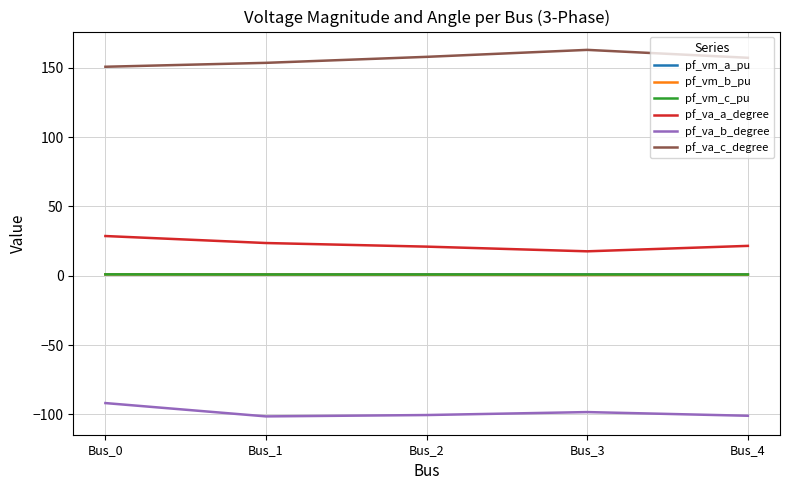

Is it true that pf_va_b_degree equals -91.9 at Bus_0?

True